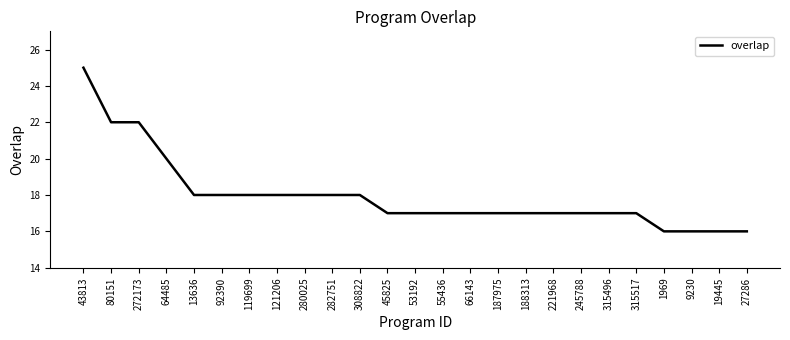

What position from the left is 315496?

20